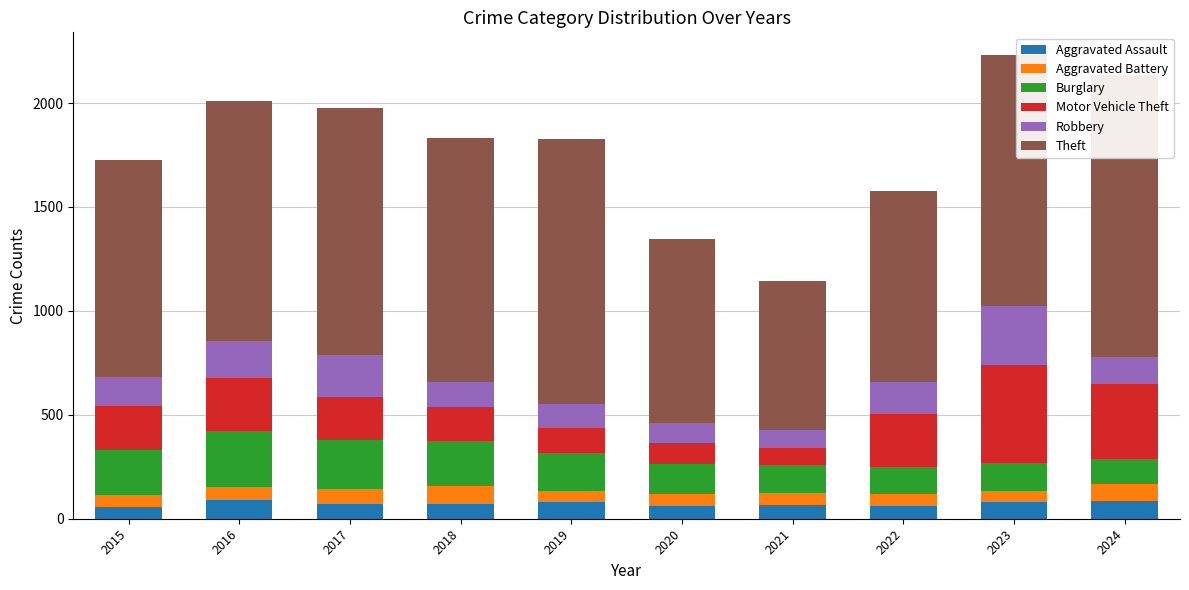

Is the value of Aggravated Assault at 2022 greater than the value of Theft at 2019?

No